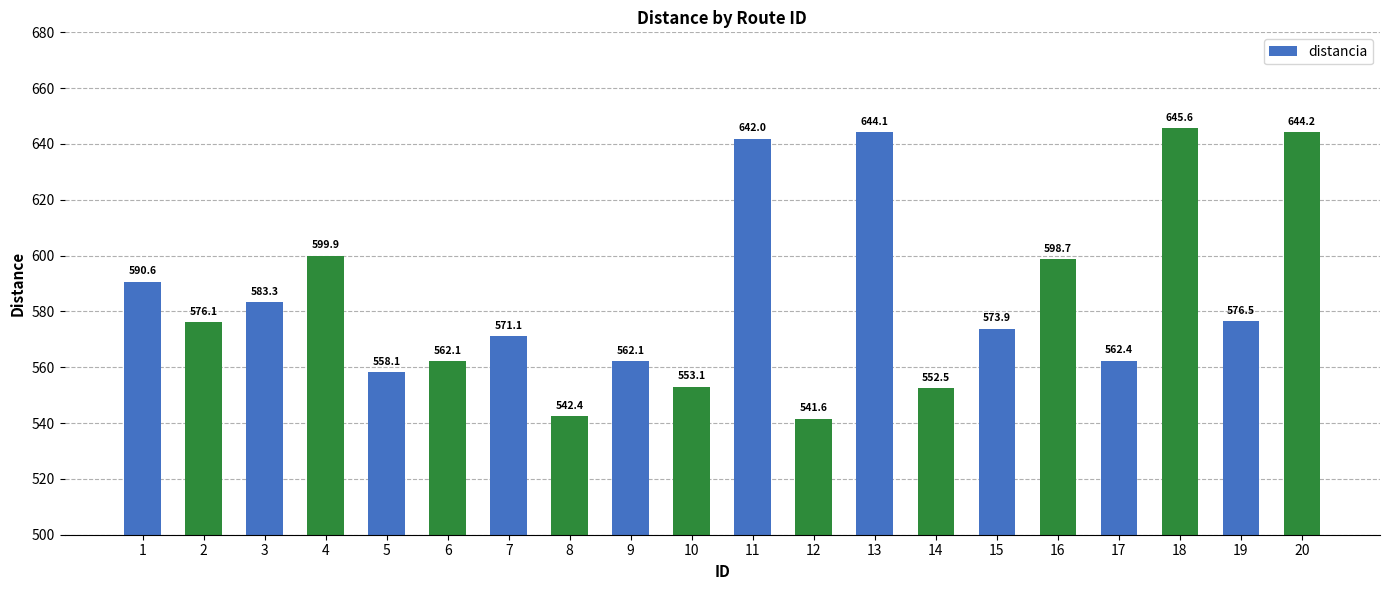

What is the maximum value shown in the chart?

645.6